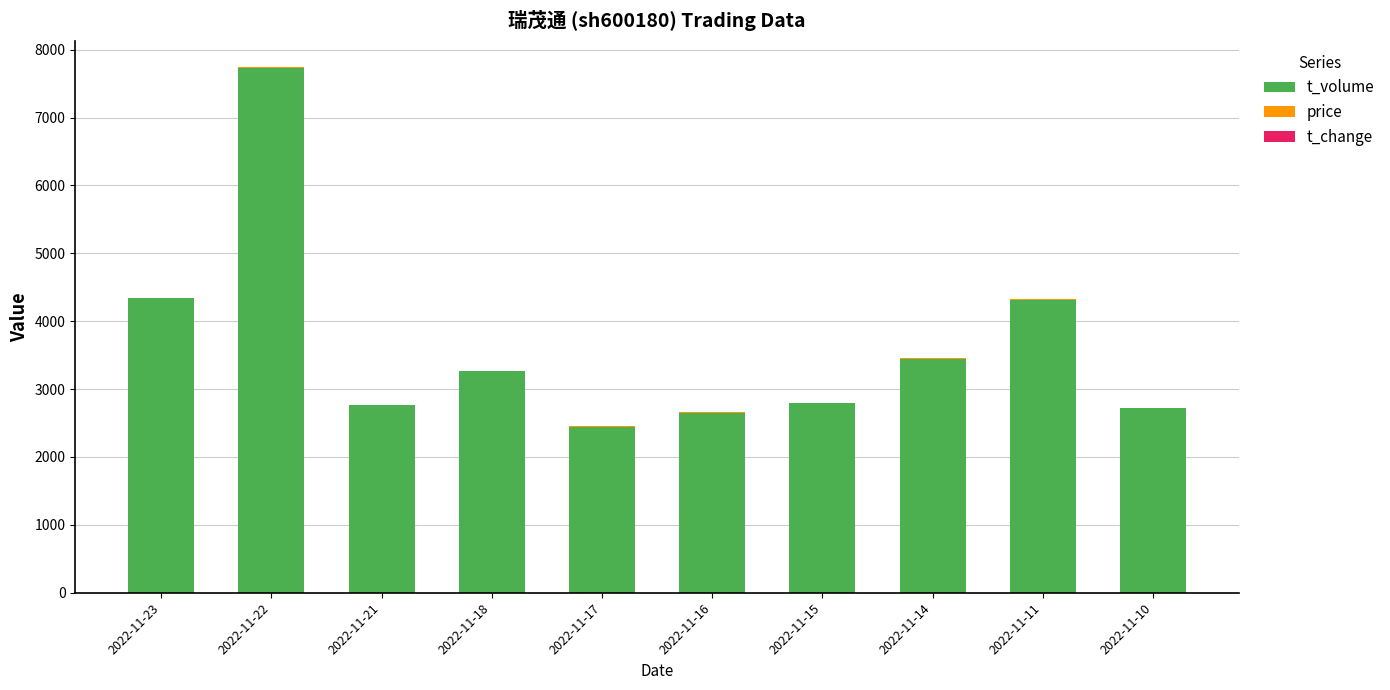

What is the total value across all series at 2022-11-16?

2660.4